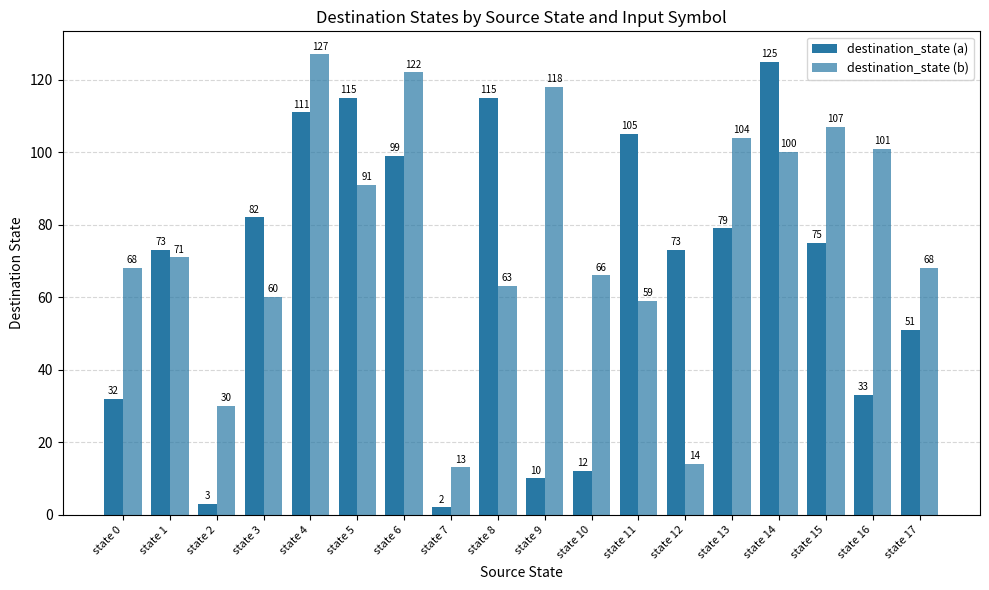

How many series are shown in this chart?

2